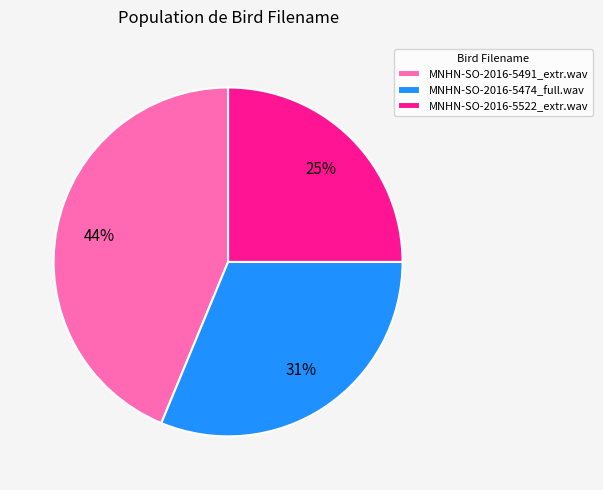

Is there a majority slice in this chart?

No